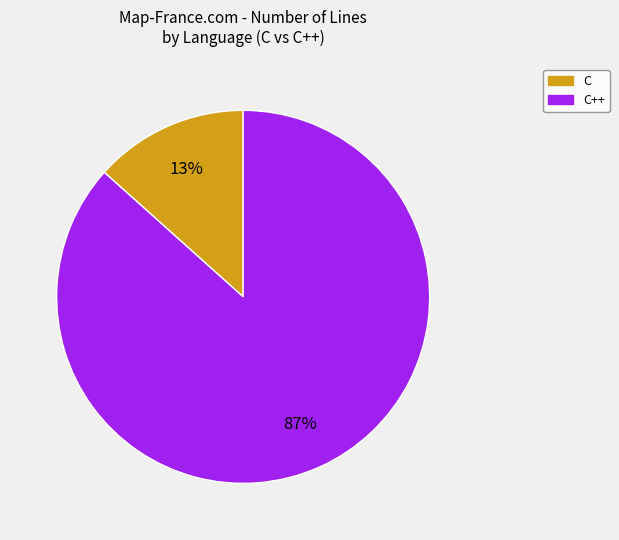

To the nearest percent, what is the average slice percentage?

50%